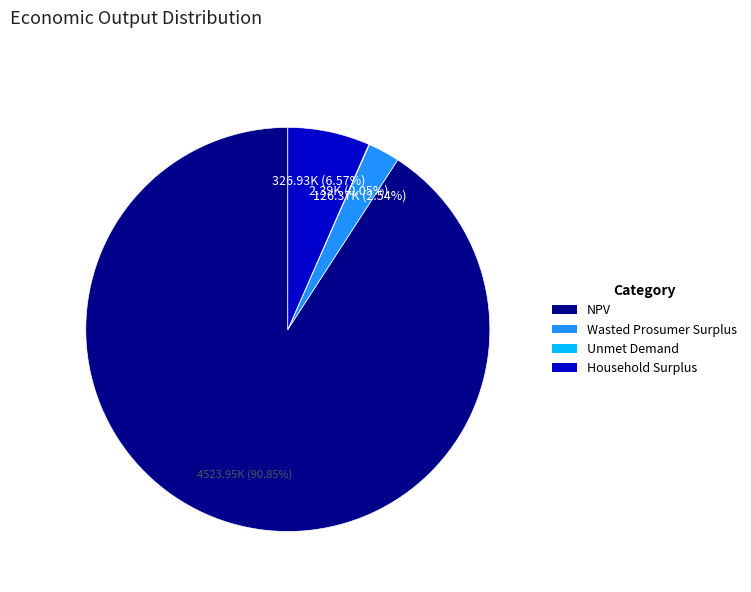

Between NPV and Wasted Prosumer Surplus, which is larger?

NPV